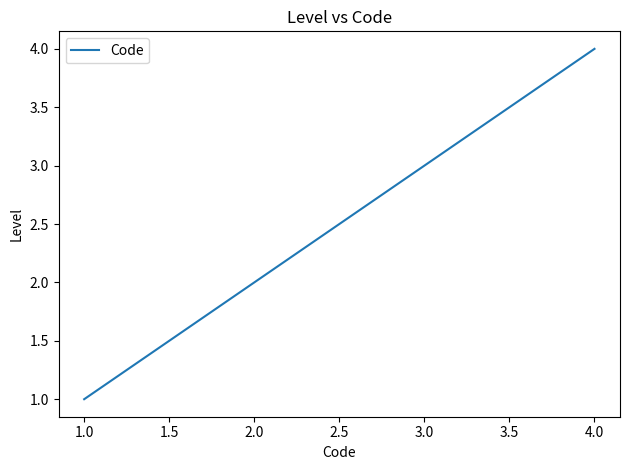

Reading right to left, what are all the values shown in this chart?

4	3	2	1